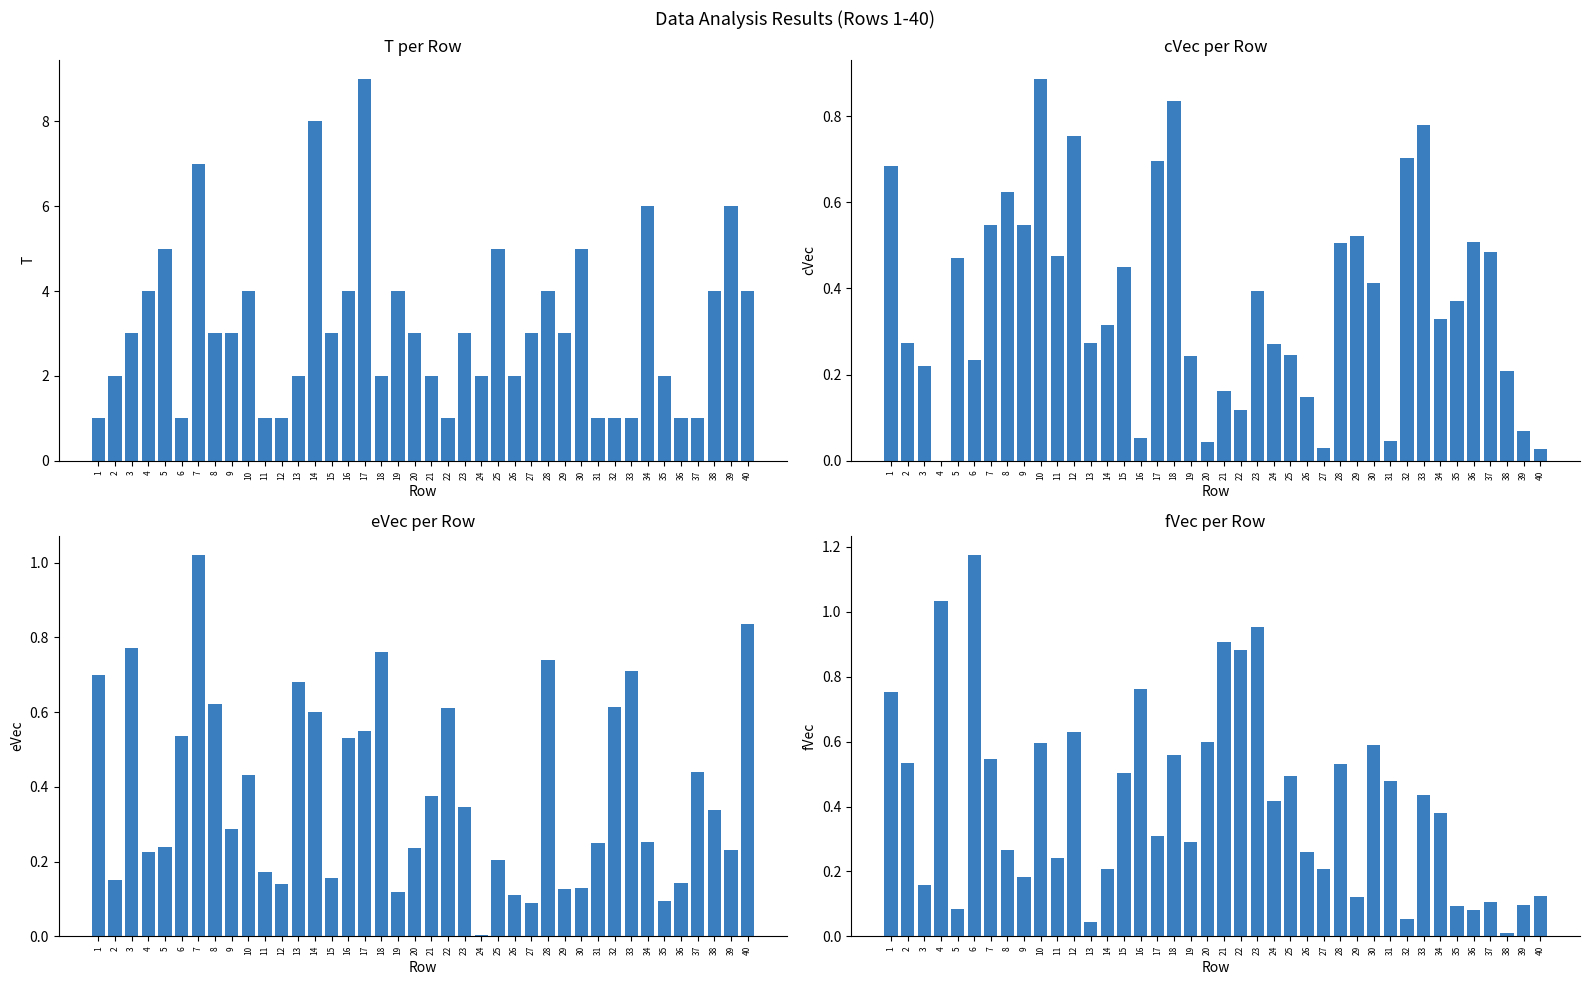

The cVec series shows 0.7 at 5. True or false?

False